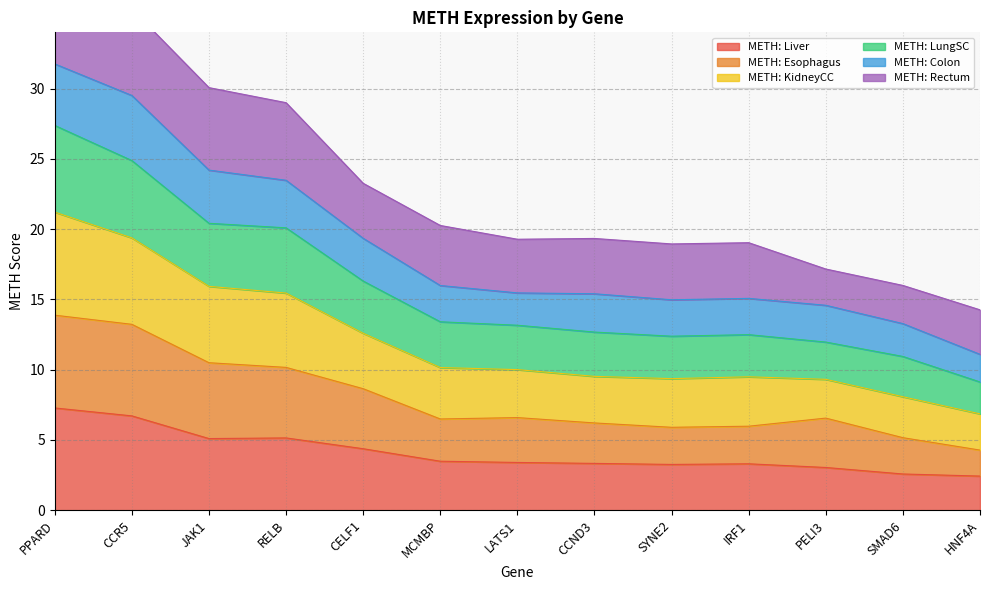

At which label does METH: KidneyCC reach its minimum?

HNF4A